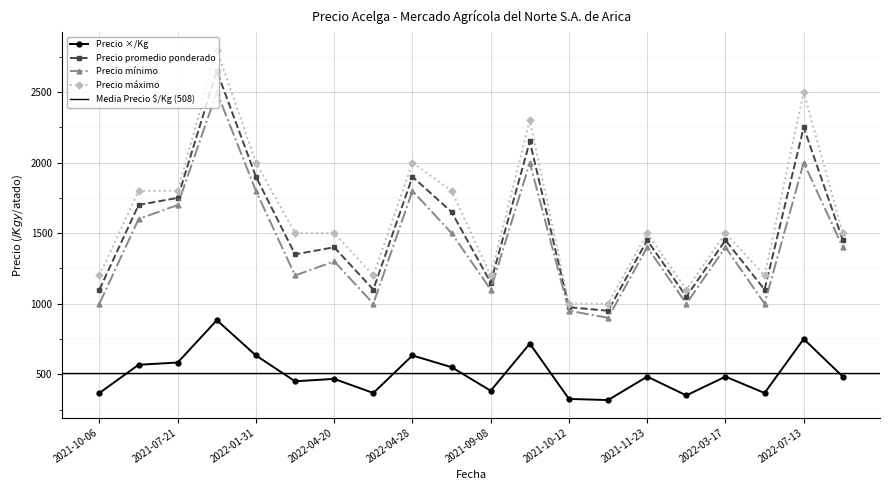

At which label does Precio máximo first exceed 1500?

2021-04-14